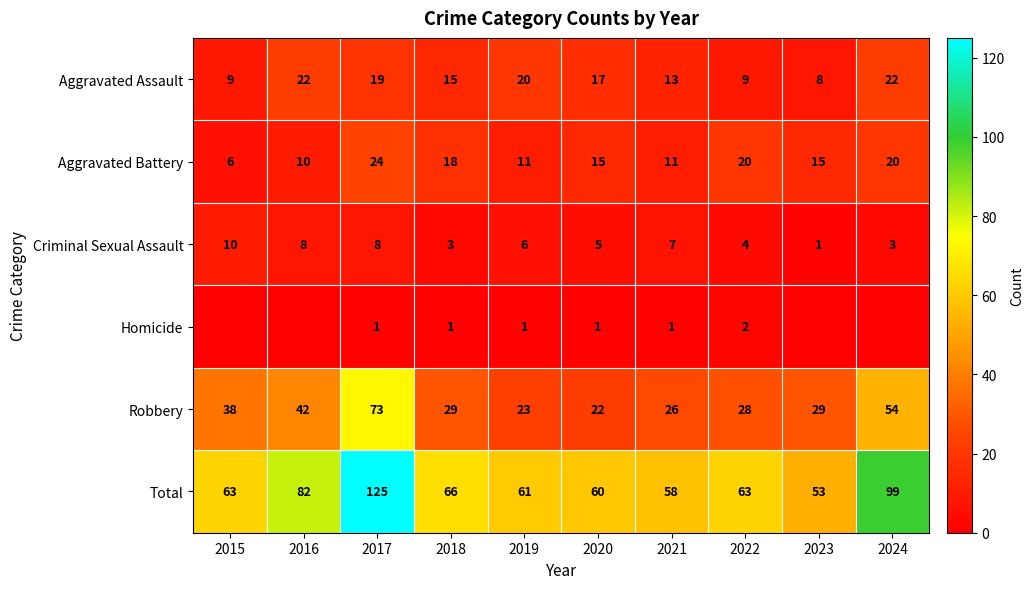

What is the highest value of the Robbery series?

73